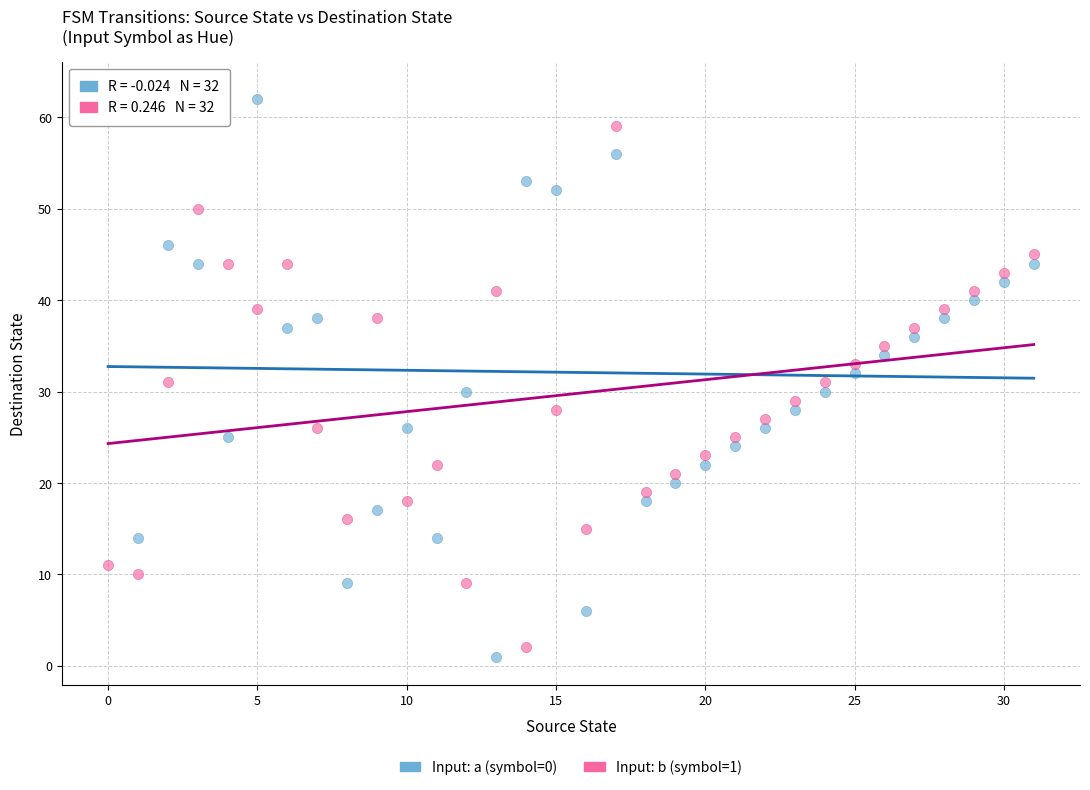

What are all the series names shown in the legend?

Input: a (symbol=0), Input: b (symbol=1)